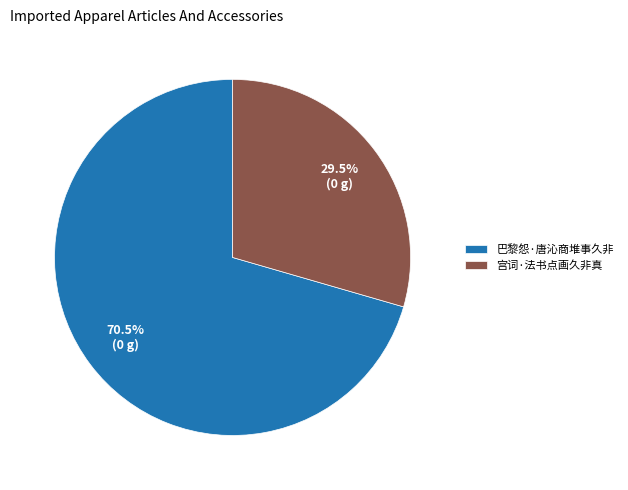

Is there any slice that represents more than half of the pie?

Yes